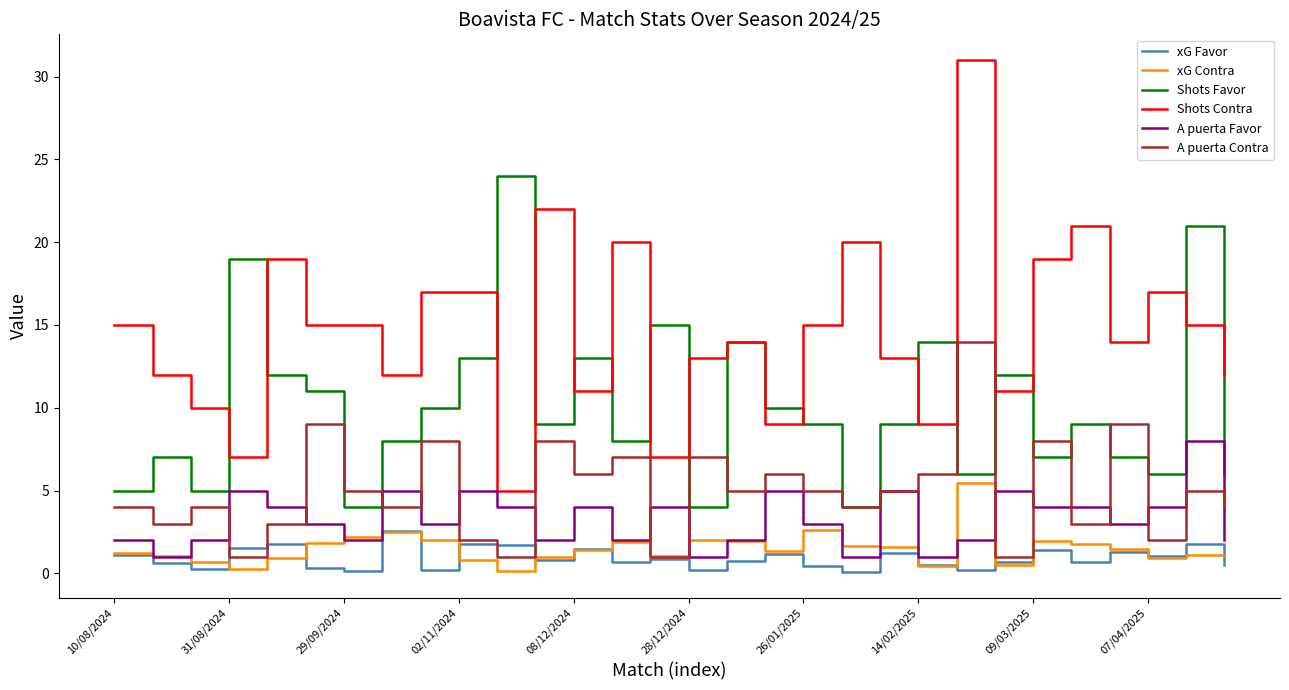

What is the greatest value displayed?

31.0